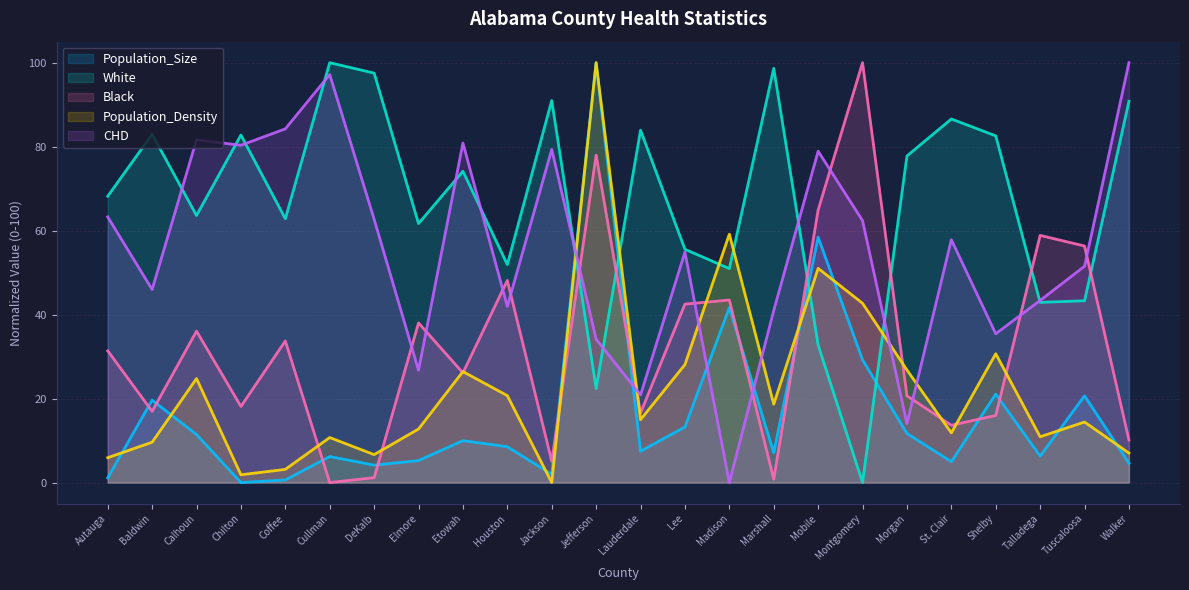

What is the spread (max minus min) of values at Baldwin?

73.3